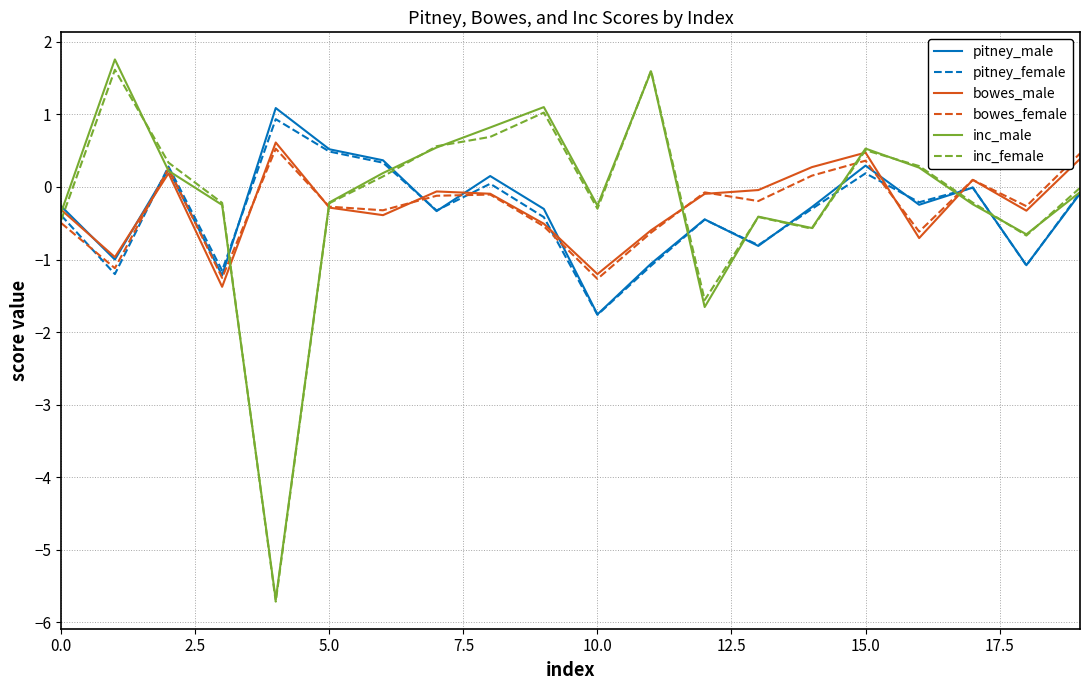

What is the lowest value of the bowes_female series?

-1.3